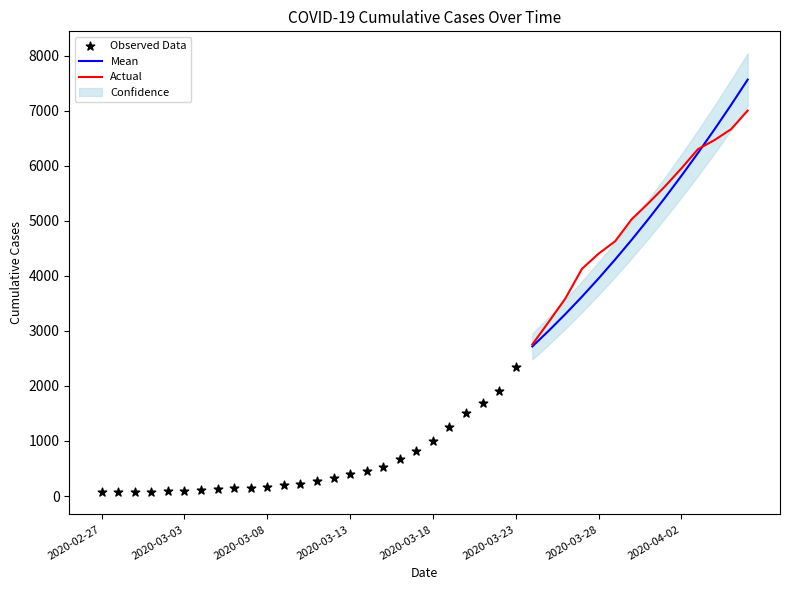

Approximately how many times larger is the value at 2020-03-07 compared to 2020-02-27?

2.3